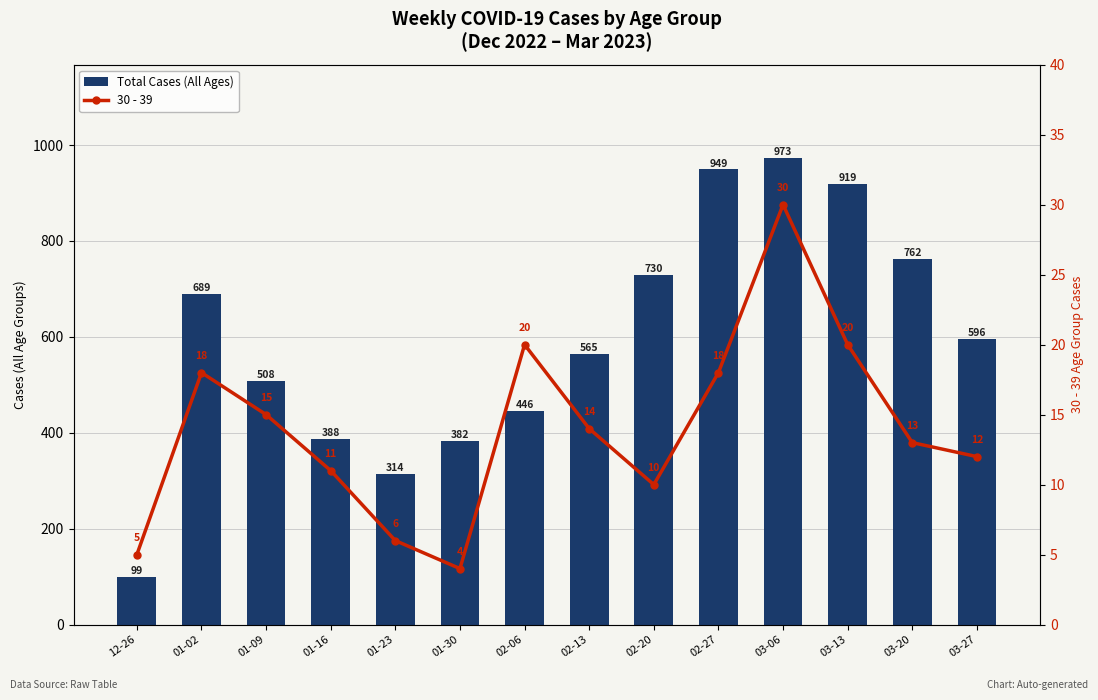

What is the highest value of the 30 - 39 series?

30